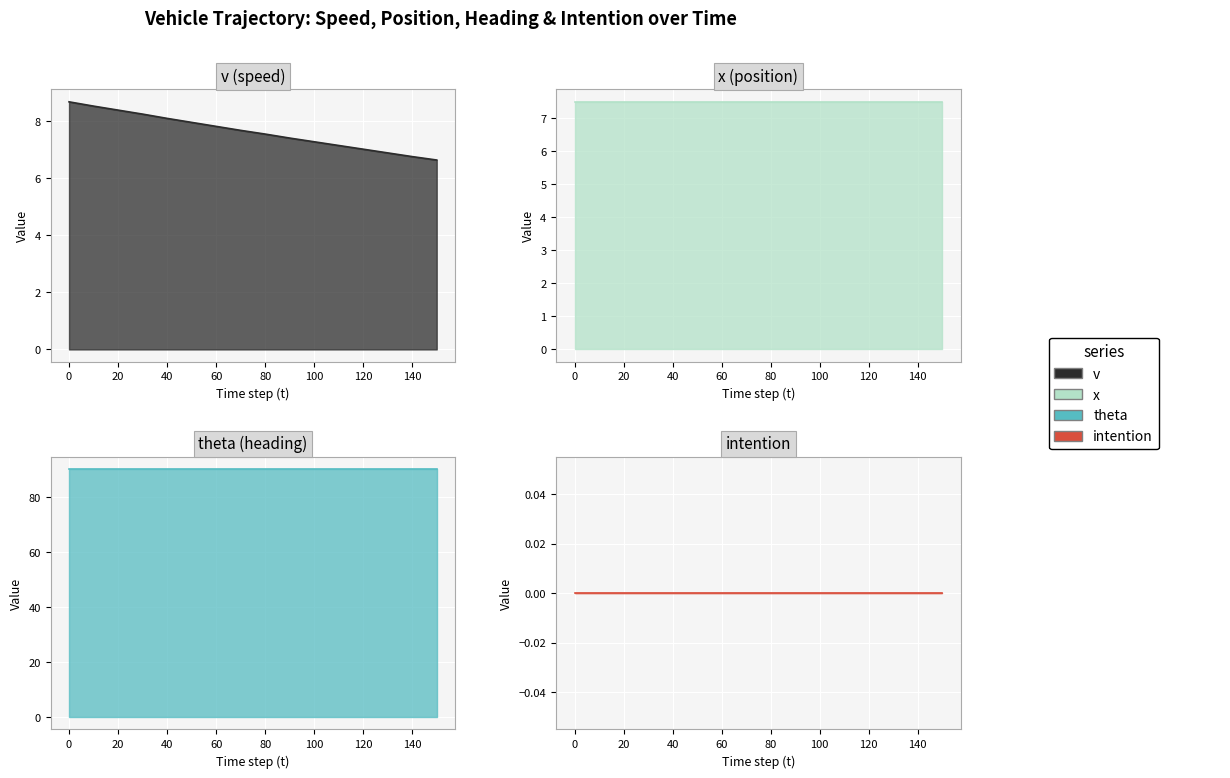

At how many categories does at least one series exceed 11?

16